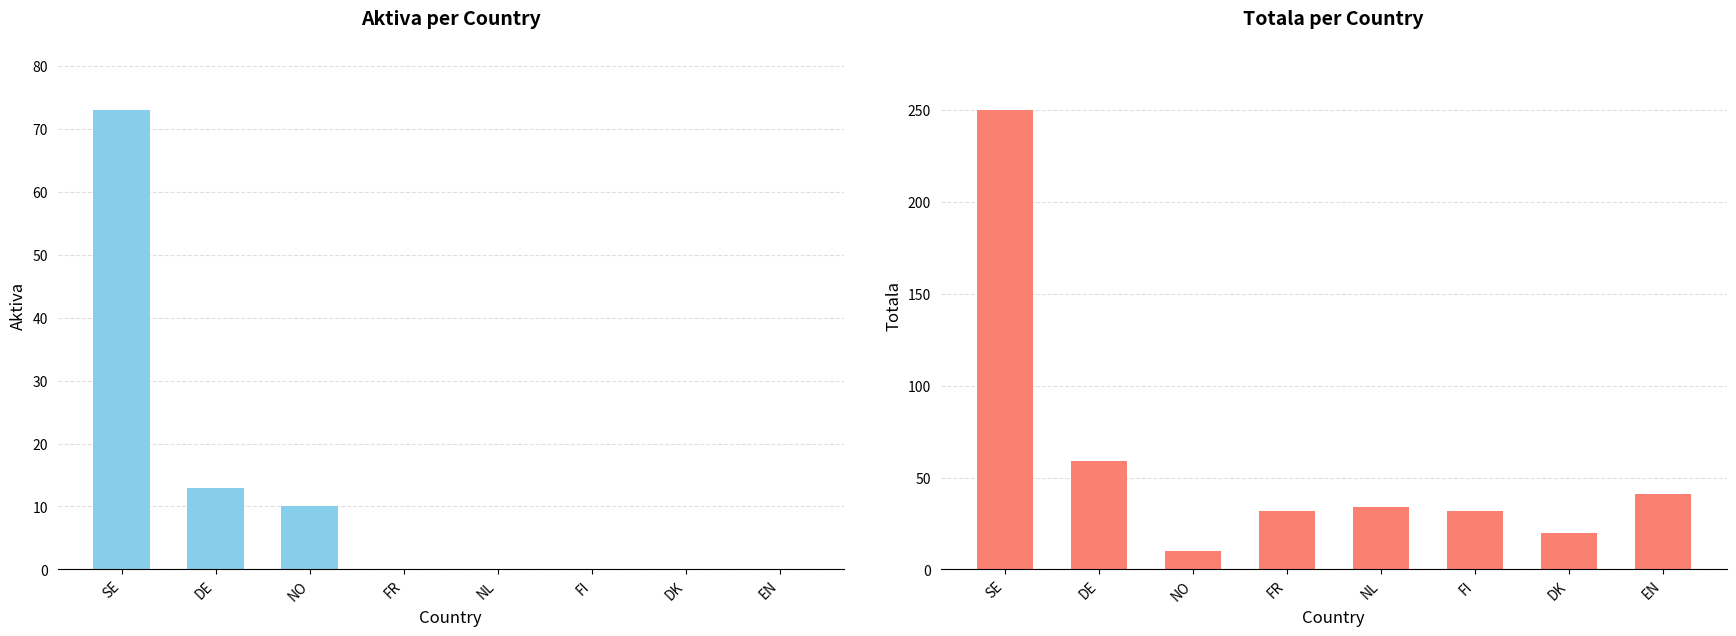

At which category is the sum across all series the highest?

SE